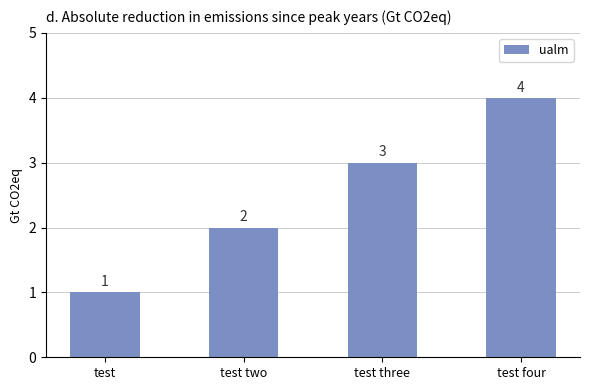

How many distinct data groups are displayed?

1